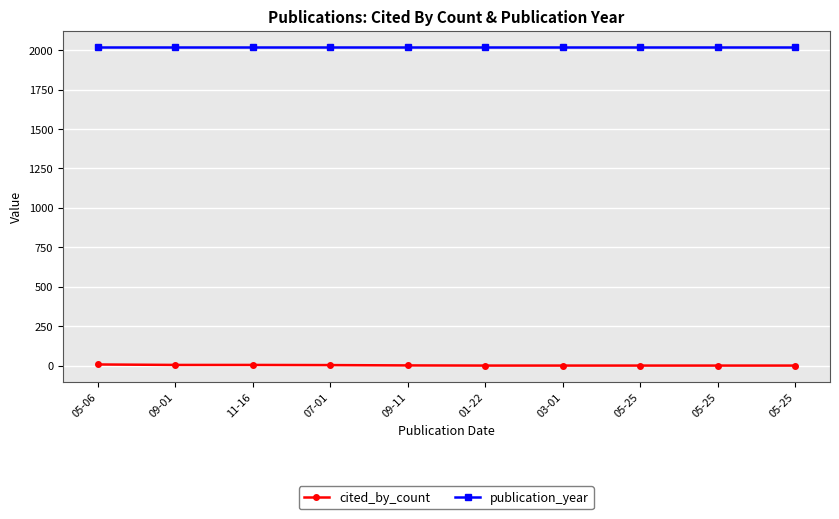

What is the difference between the maximum and minimum values in the cited_by_count series?

7